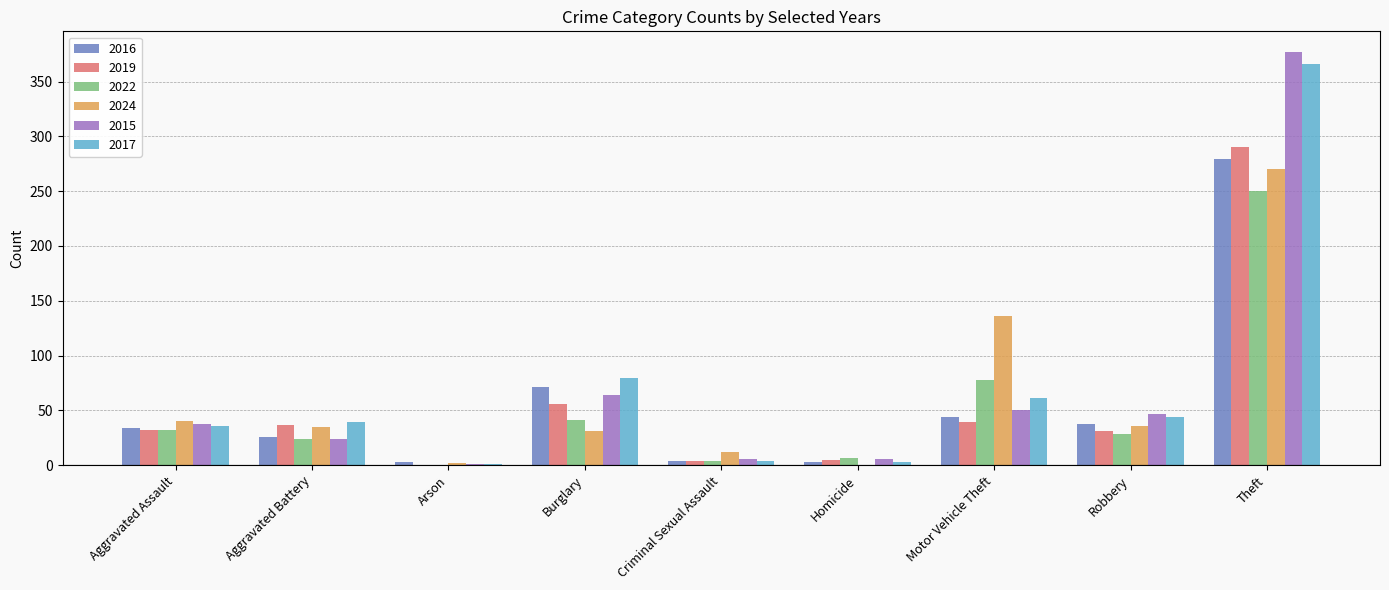

Which label corresponds to the largest value in the chart?

Theft